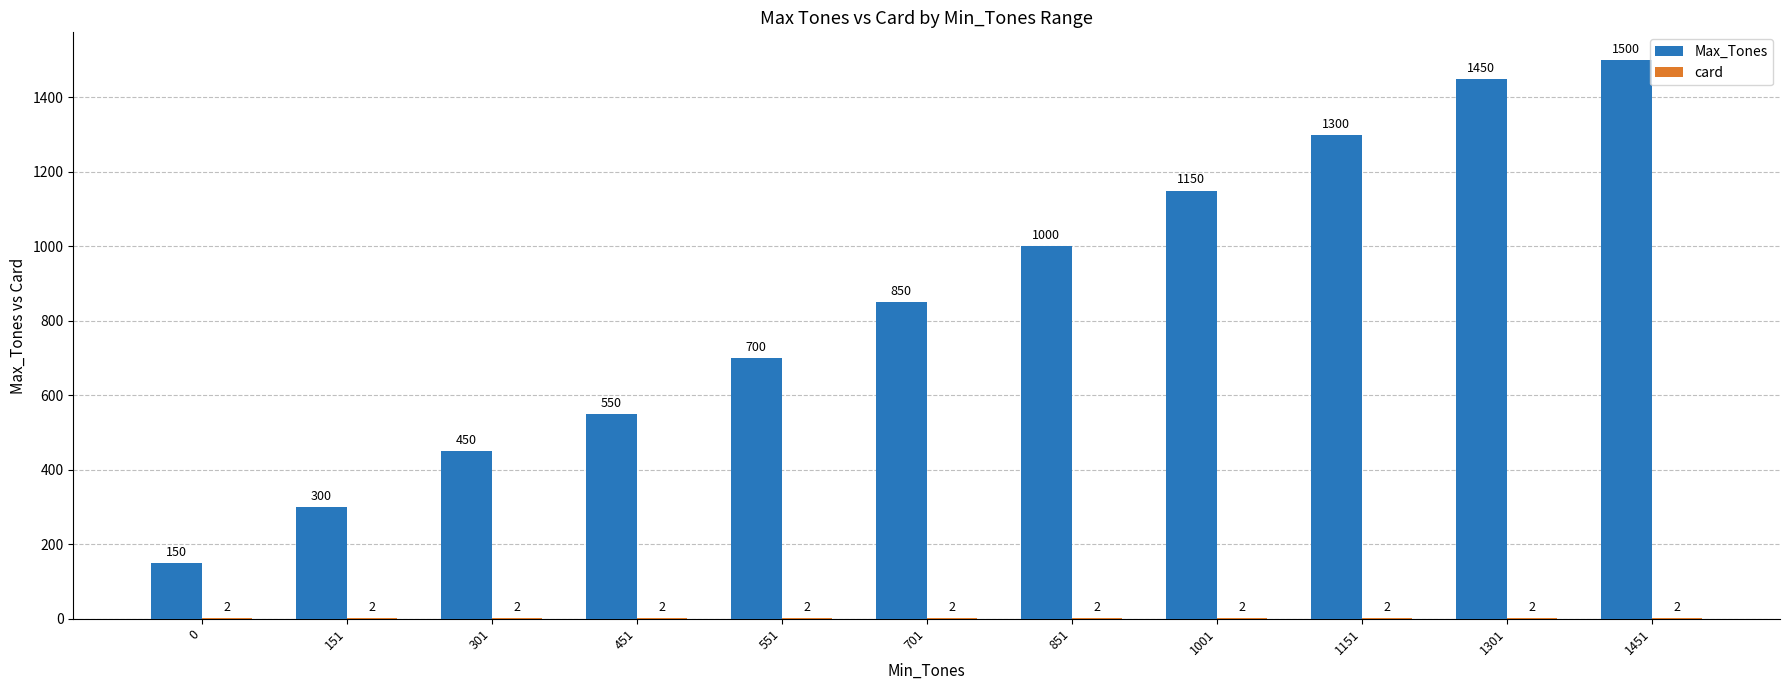

Which series changed the most between 701 and 851?

Max_Tones